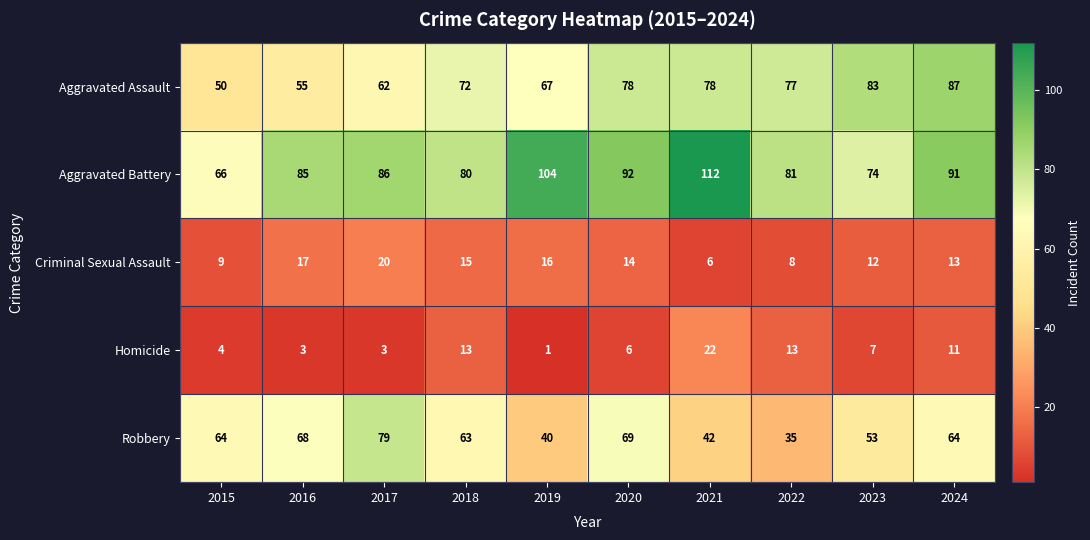

Where does the Homicide series first go above 7?

2018